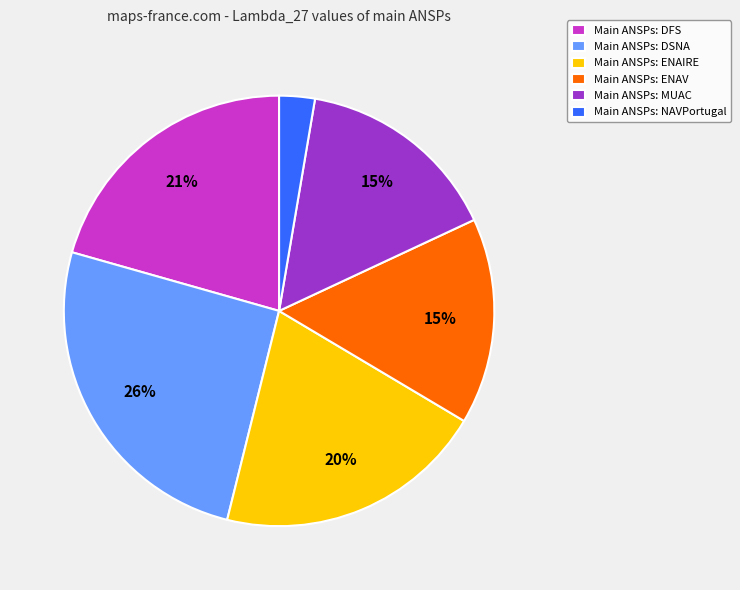

To the nearest percent, what portion does Main ANSPs: ENAIRE represent?

20%